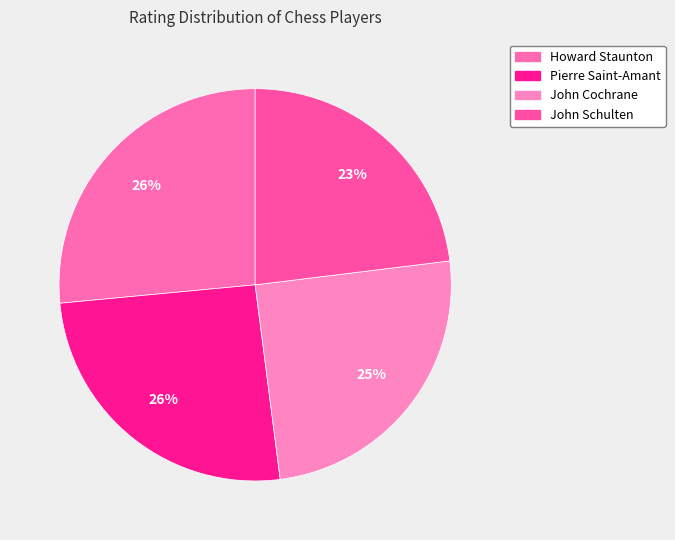

Approximately how many times larger is the value at John Cochrane compared to John Schulten?

1.1